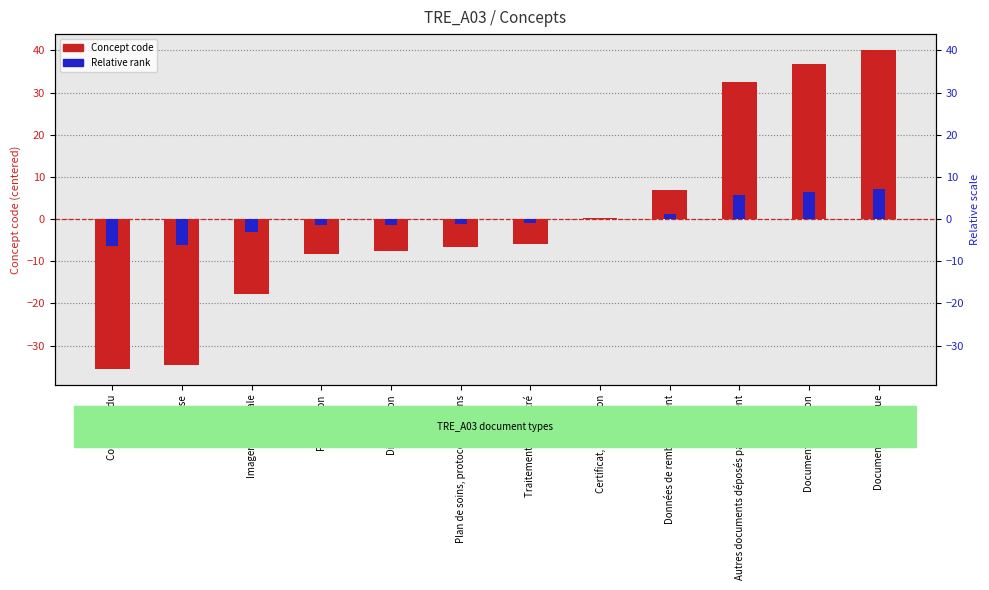

Rank the series by their maximum value, from highest to lowest.

Concept code, Relative rank